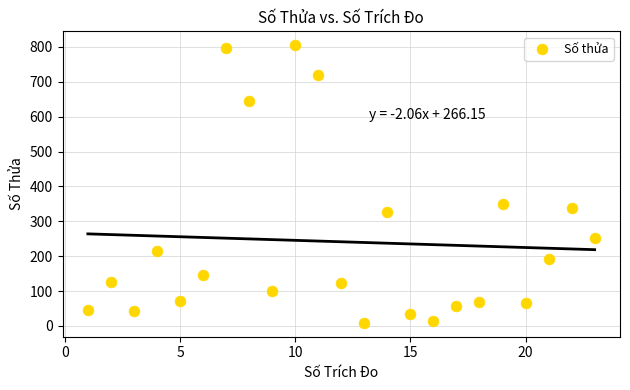

What is the range of X values (max minus min)?

22